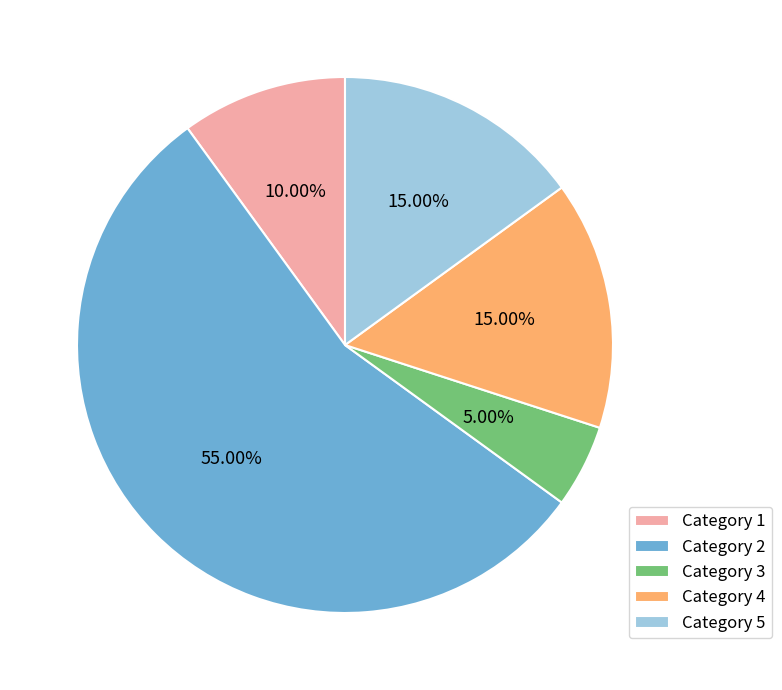

Which slice is the largest?

Category 2